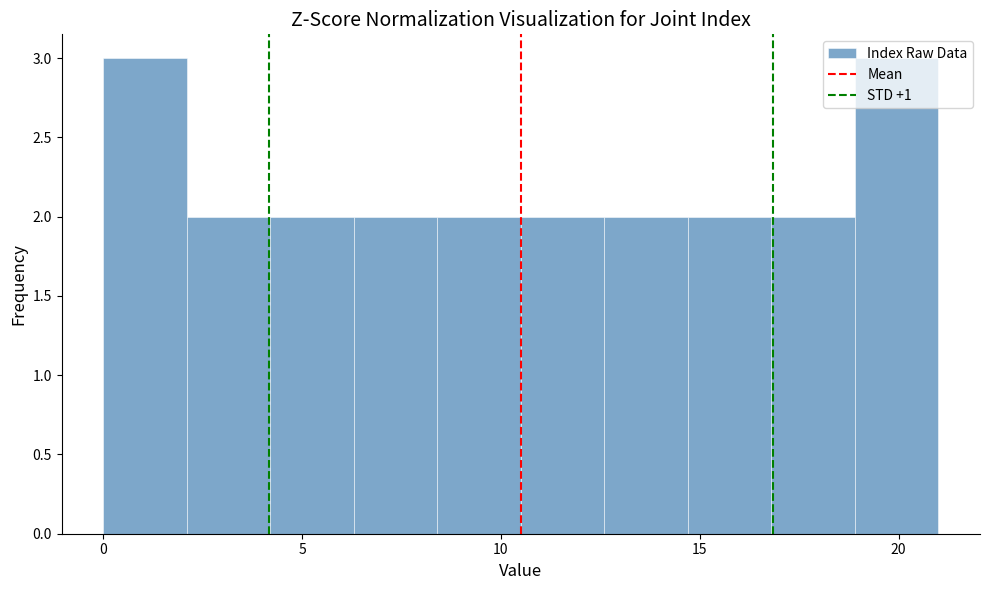

How tall is the bar that spans 18.9 to 21.0 on the x-axis? Neither the bar edges nor the heights are printed on the chart, so give them approximately, as read against the axes.

3